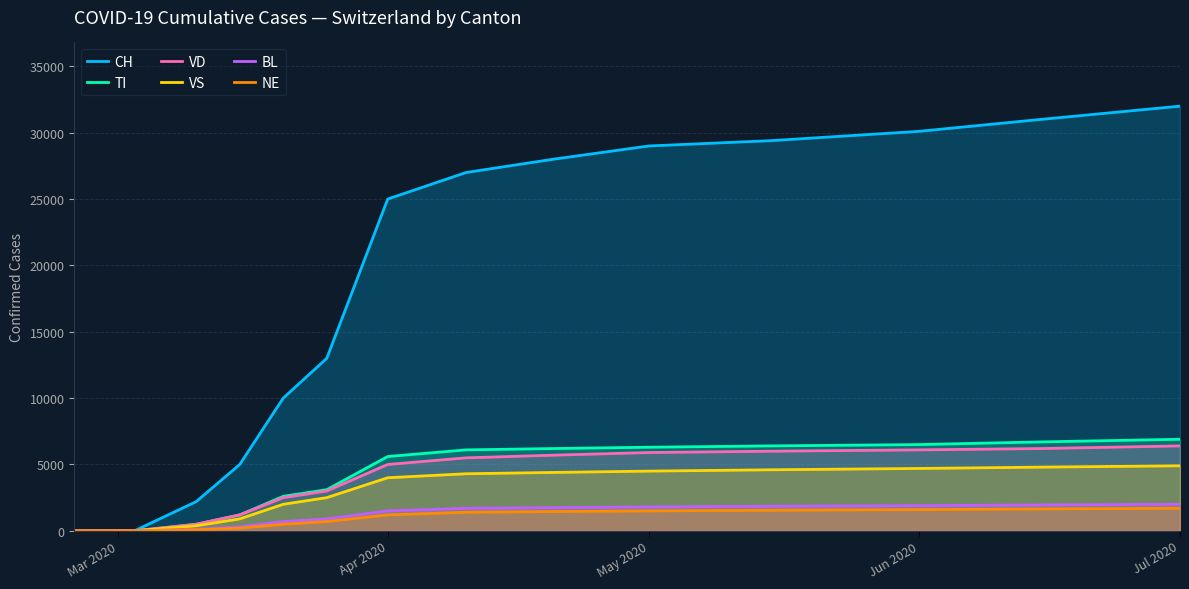

How many data points does each series have?

20